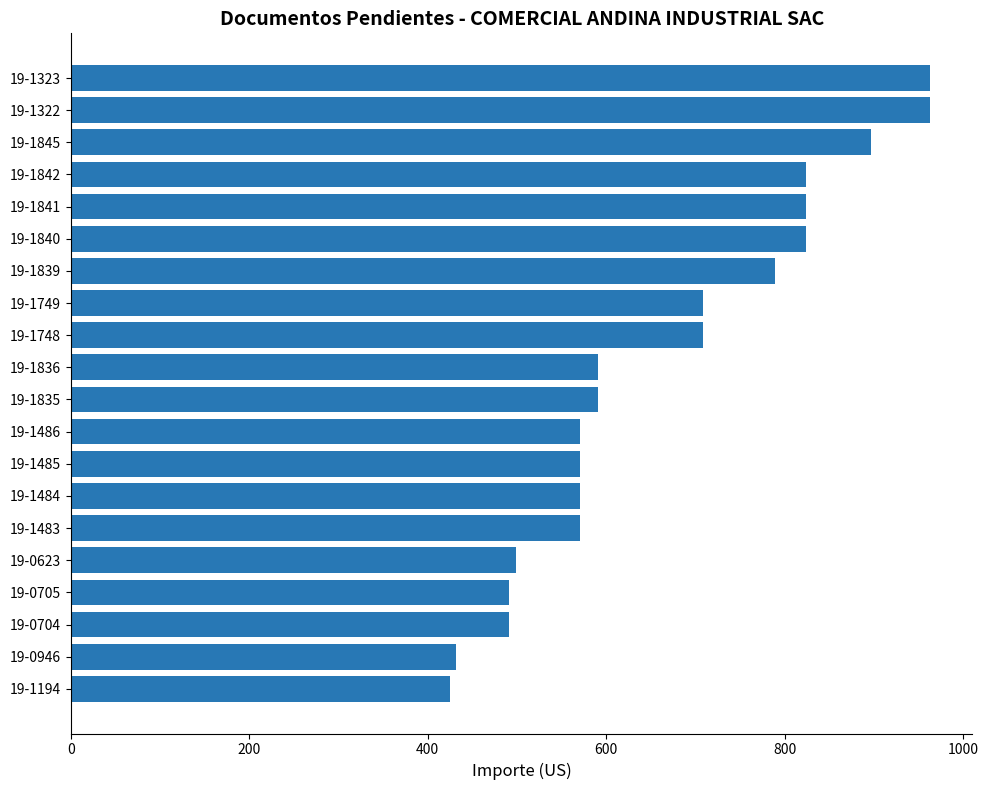

What is the ratio of the value at 19-1483 to the value at 19-1841?

0.7